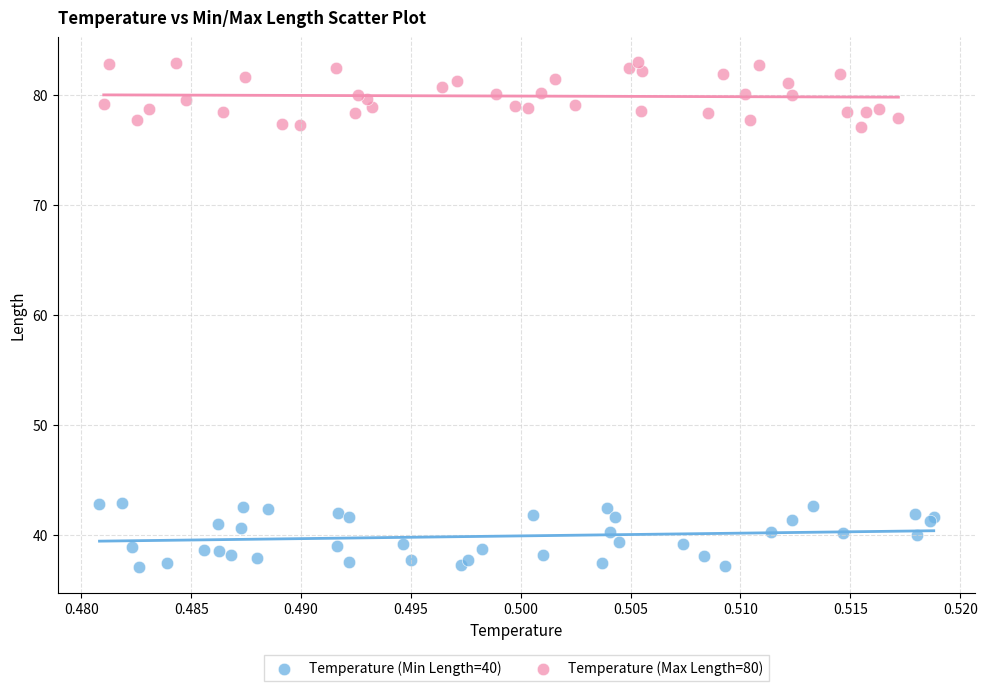

Which series reaches the maximum Y coordinate?

Temperature (Max Length=80)